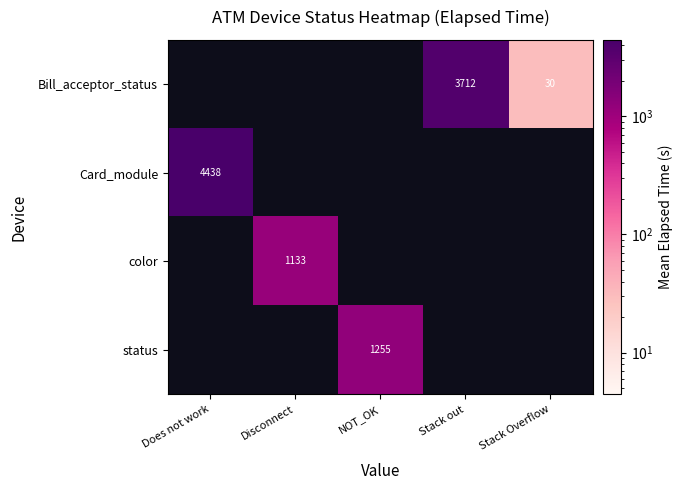

Which has a higher value, Stack out or Stack Overflow?

Stack out